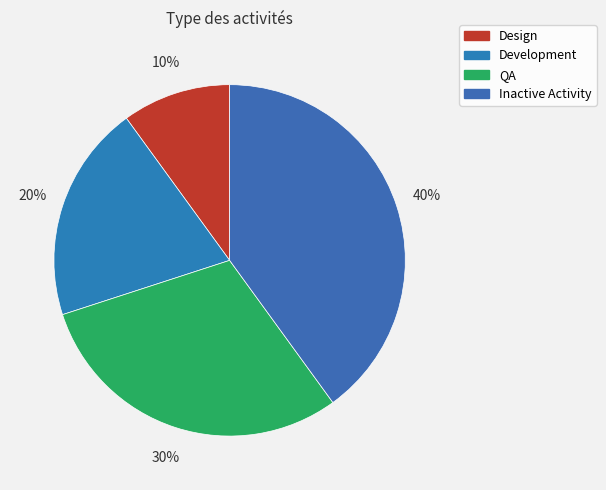

Rank the categories by value from highest to lowest.

Inactive Activity, QA, Development, Design